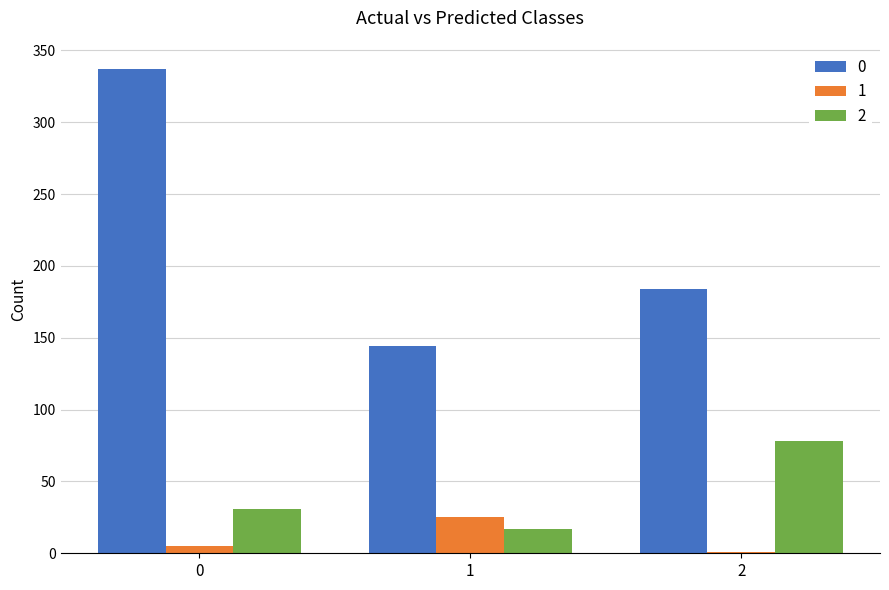

Count the number of data series in this chart.

3